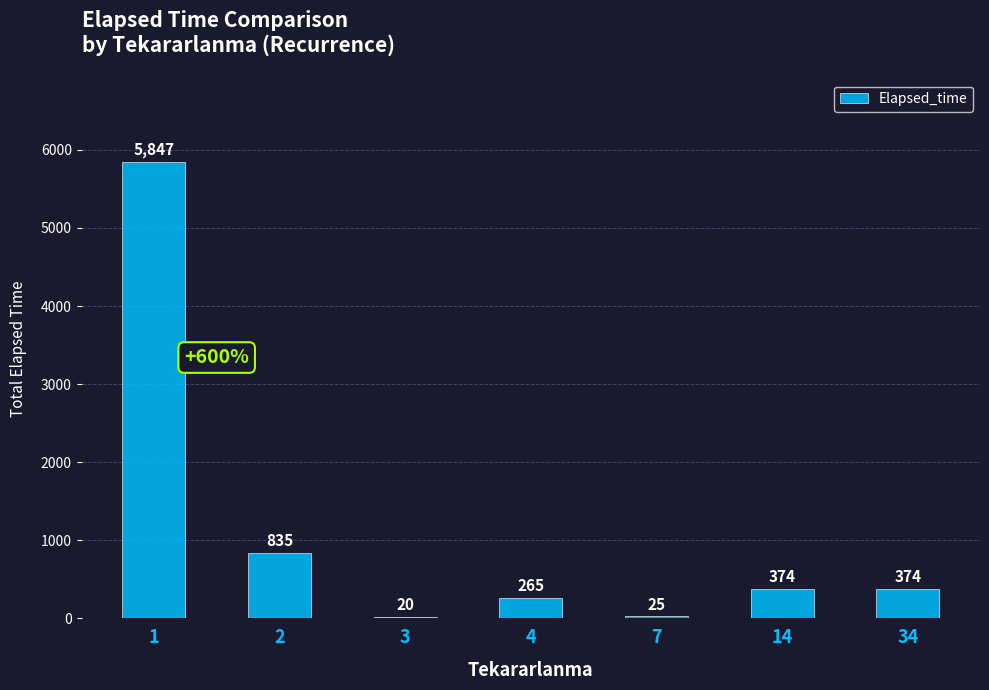

Are the bars horizontal?

No